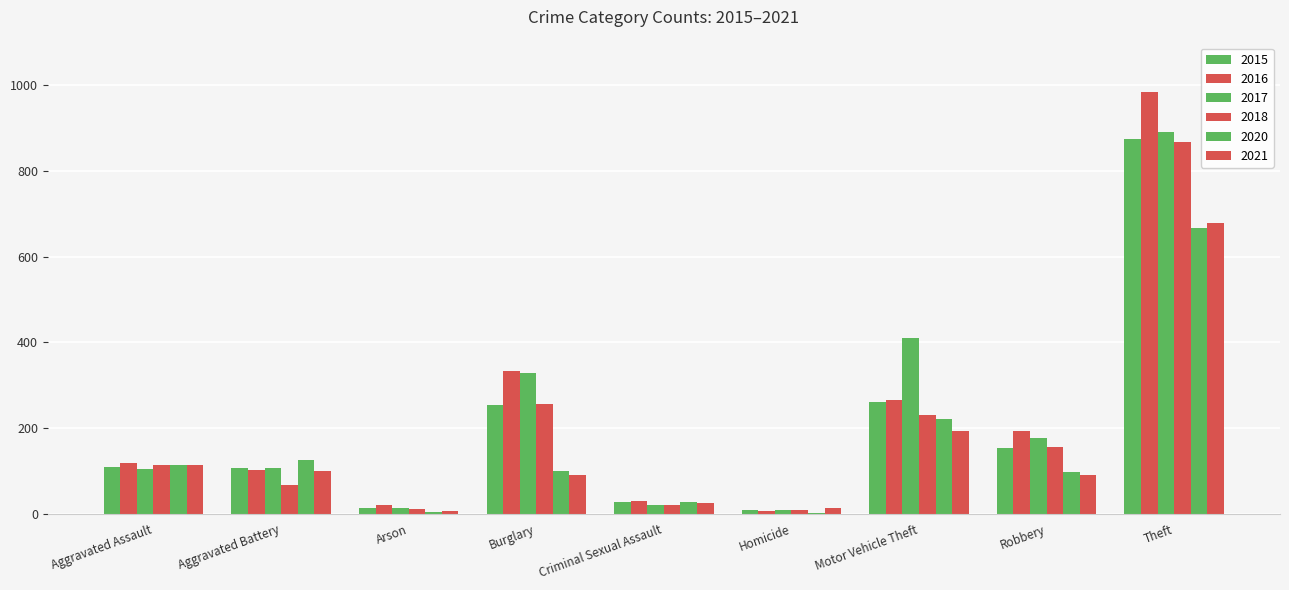

What is the difference between the second highest and second lowest values in the 2015 series?

248